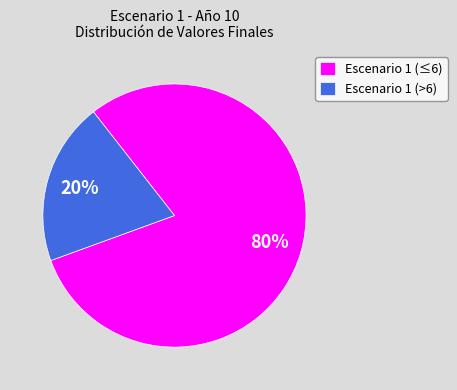

Do Escenario 1 (>6) and Escenario 1 (≤6) together represent more than half of the pie?

Yes